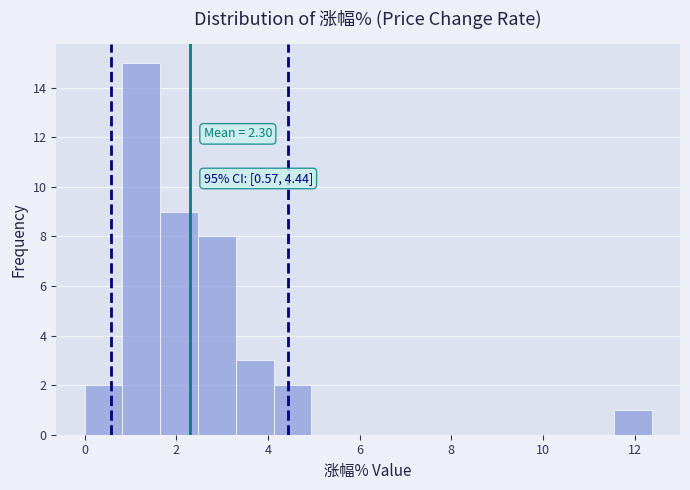

Over which range of the x-axis is the bar tallest?

0.8 to 1.6